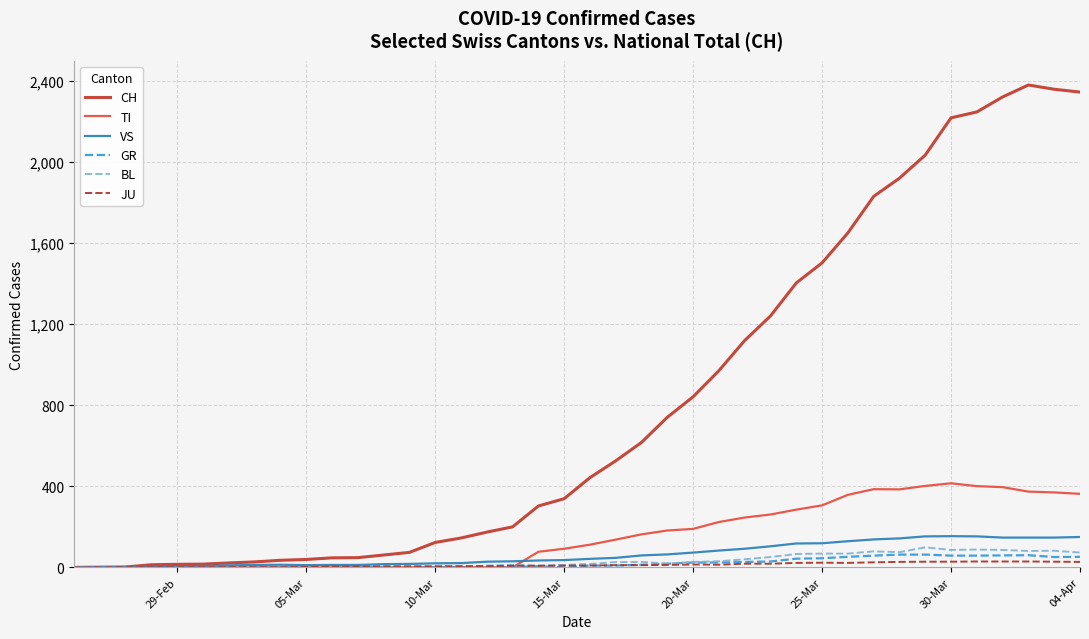

Which series has the largest range (max minus min)?

CH